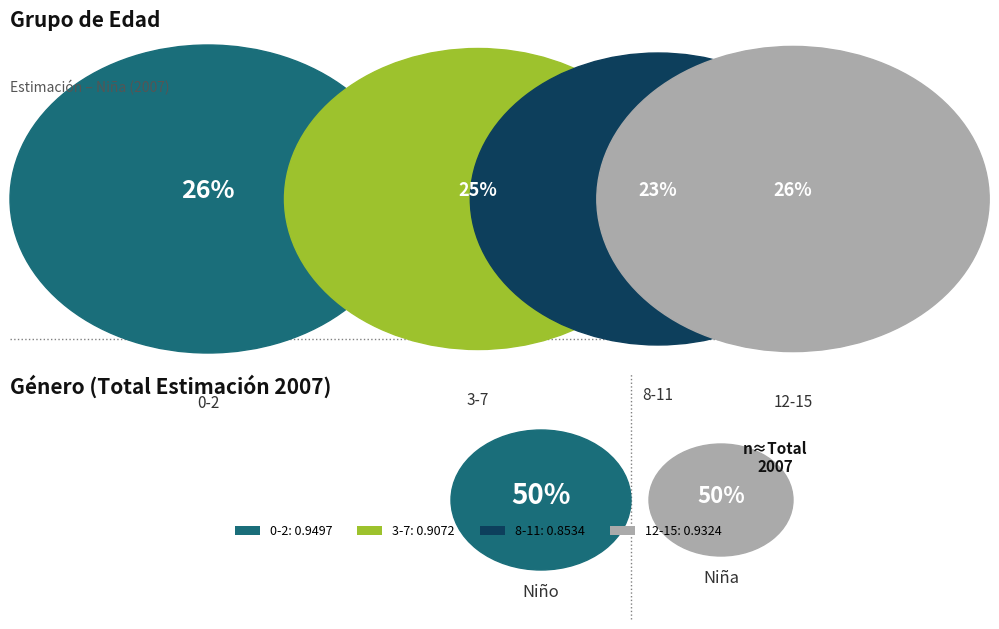

Is it true that 0-2 is 26% of the pie?

True